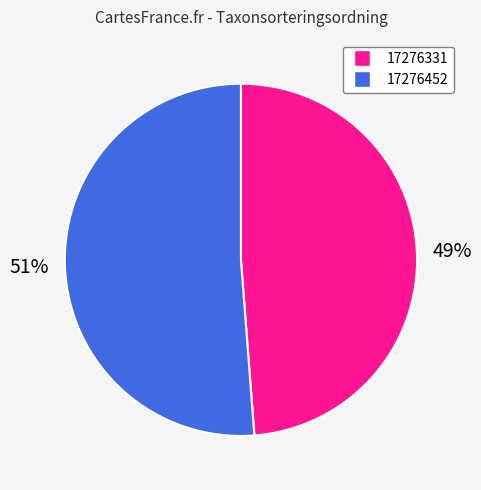

True or false: 17276452 accounts for 51% of the total.

True